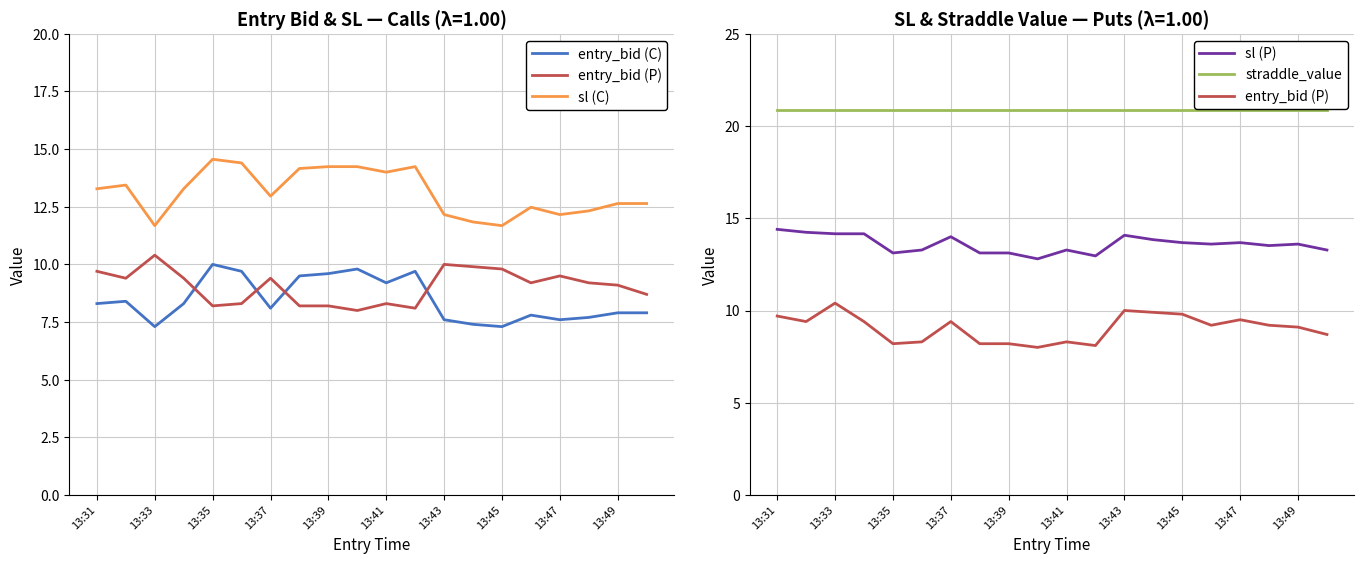

Is the value of entry_bid (C) at 17 greater than the value of straddle_value at 19?

No